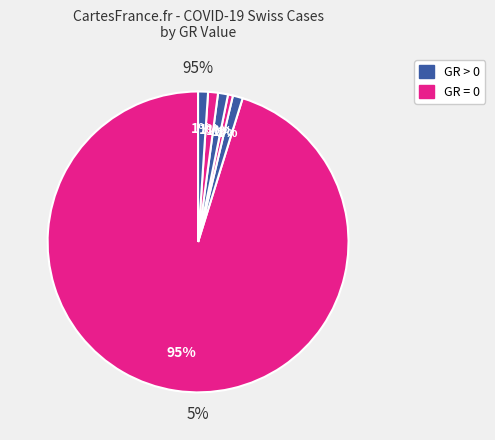

Count the number of slices in the pie.

10